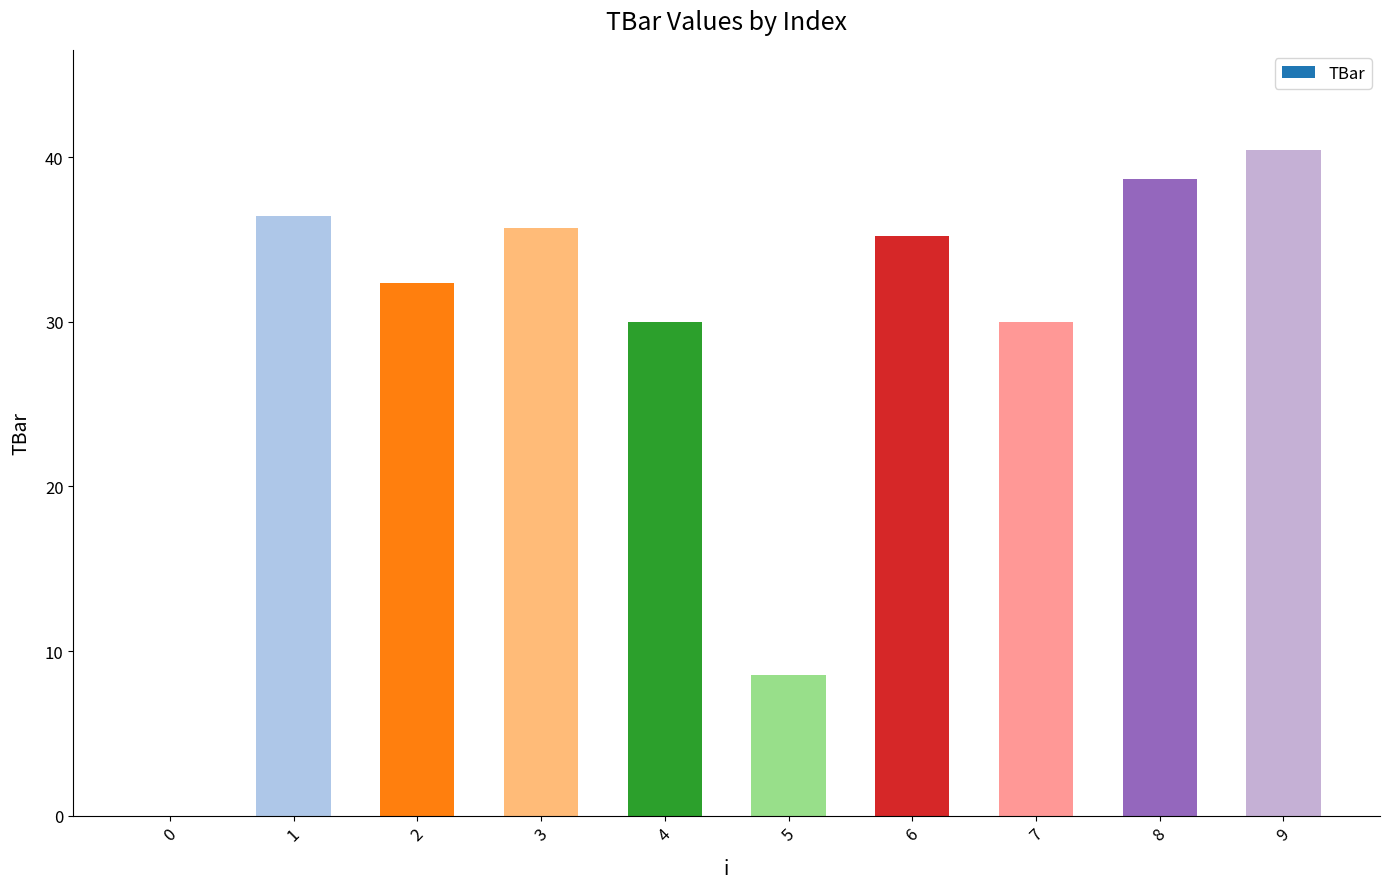

What is the sum of the values at 4 and 9?

70.5